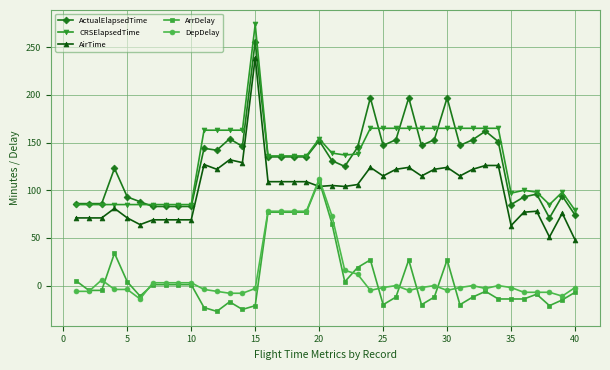

What is the highest value of the DepDelay series?

112